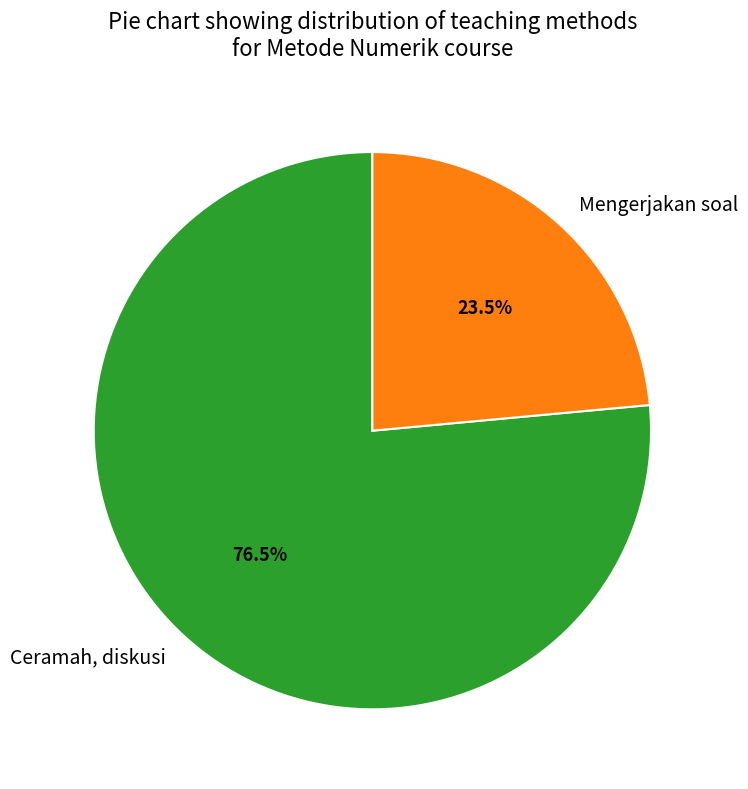

Which category has the biggest portion of the pie?

Ceramah, diskusi